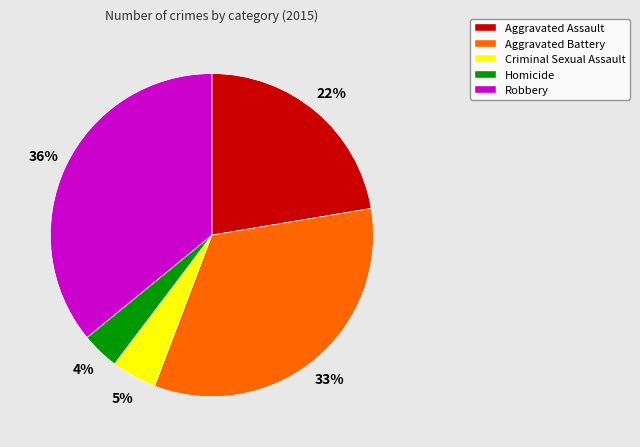

True or false: Aggravated Assault accounts for 16% of the total.

False